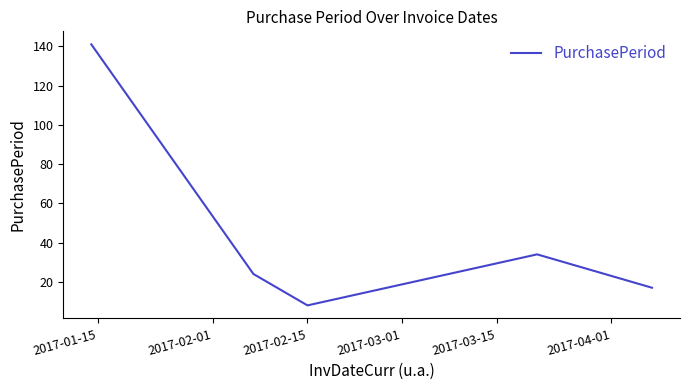

True or false: there are more than 2 points higher than both neighbors.

False